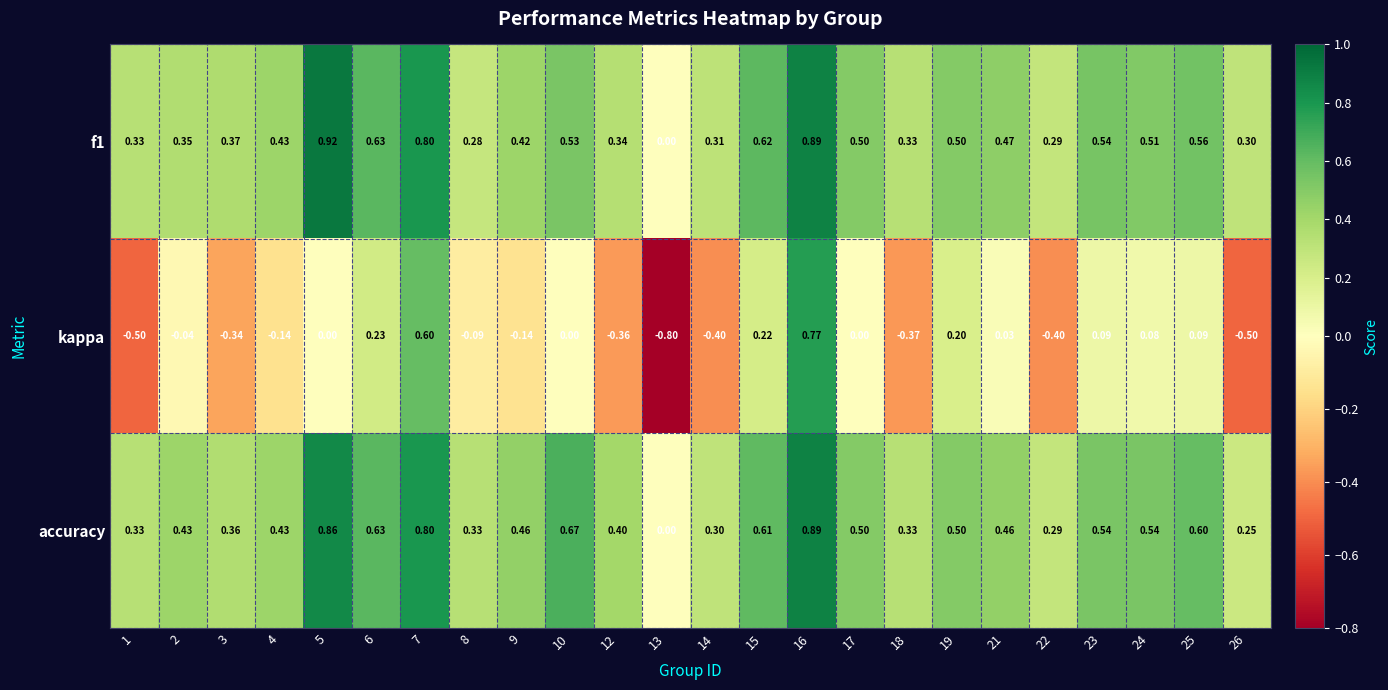

Between 2 and 9, which series saw the biggest shift?

kappa